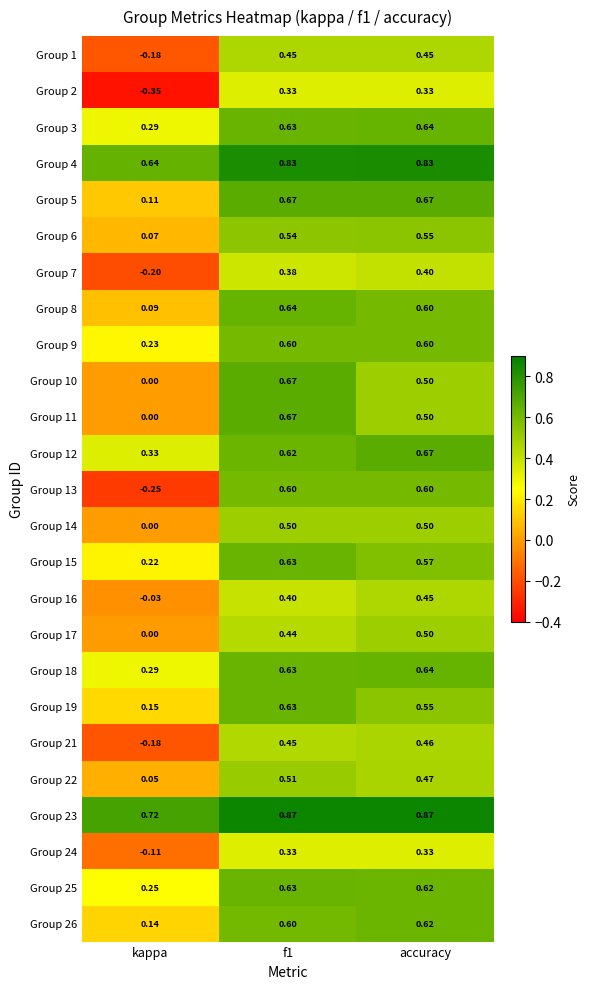

Is the value of Group 10 at f1 greater than the value of Group 15 at f1?

Yes